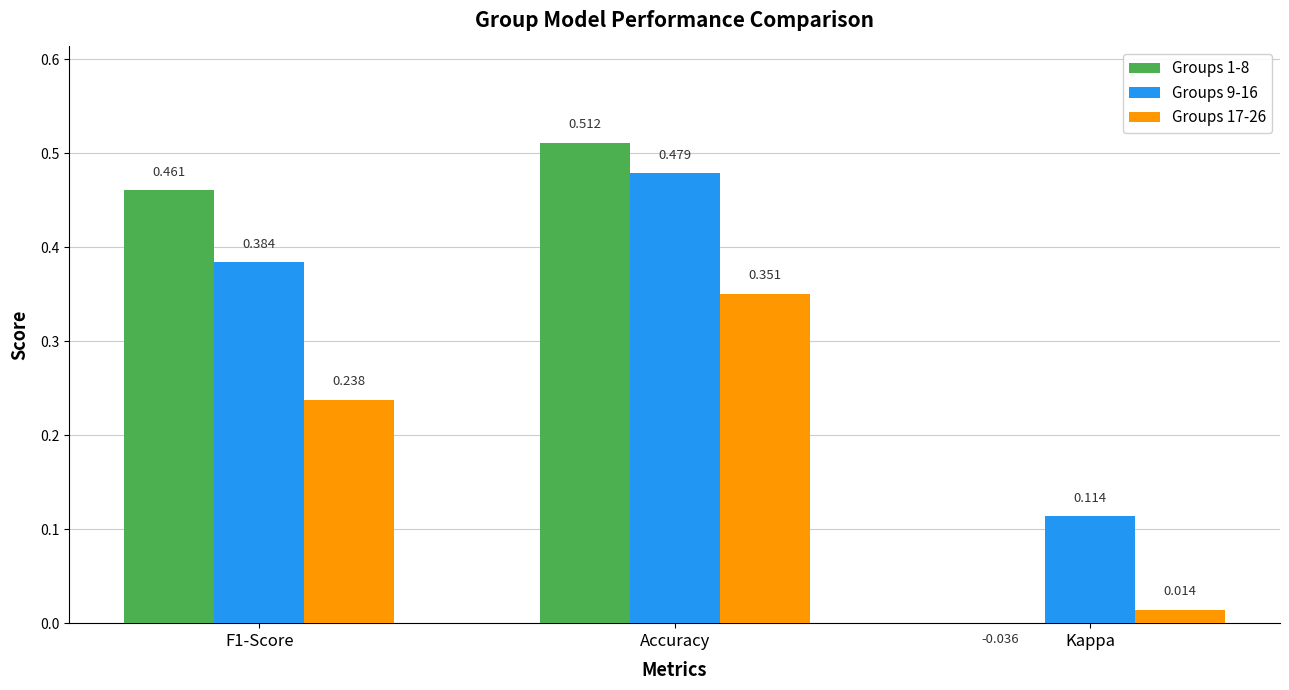

At F1-Score, list the series in order from smallest to largest.

Groups 17-26, Groups 9-16, Groups 1-8